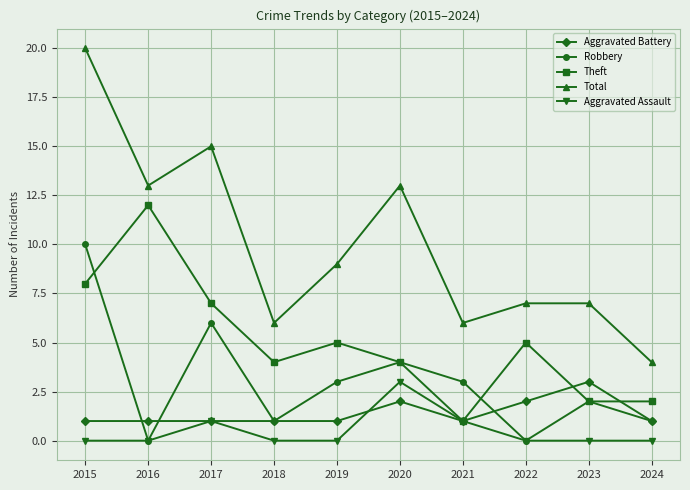

True or false: Aggravated Battery and Total intersect in this chart.

False